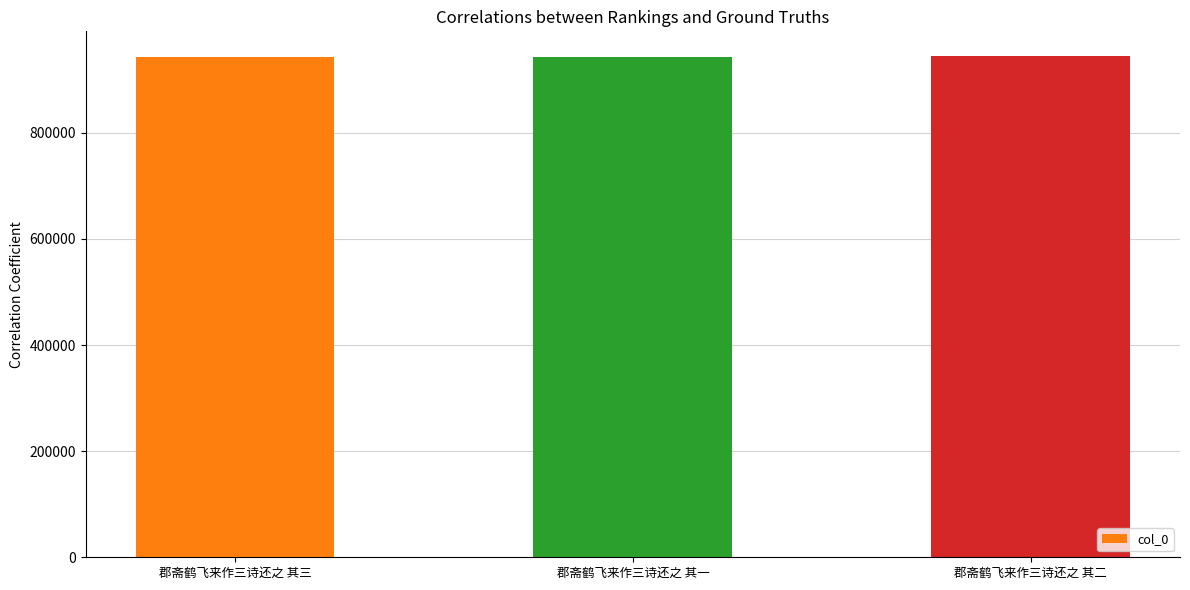

What is the sum of all values?

2829413